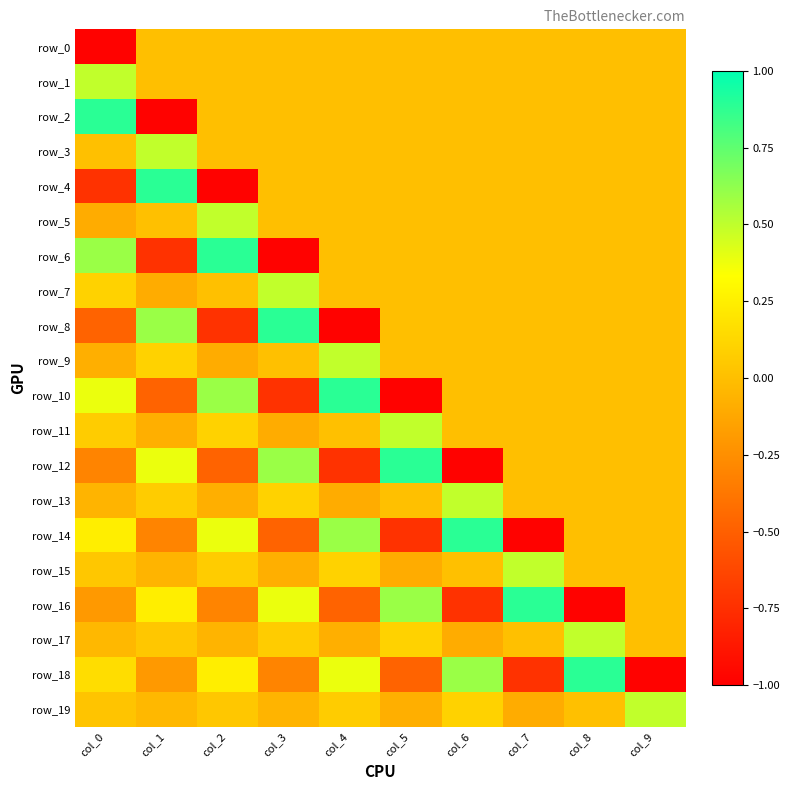

How many data points in row_19 are above 0?

6